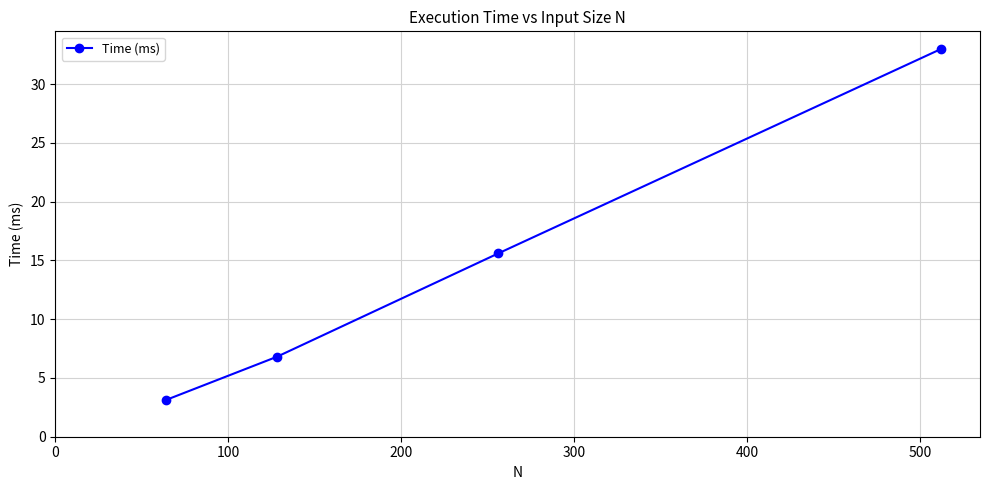

What is the difference between the maximum and second lowest values?

26.2